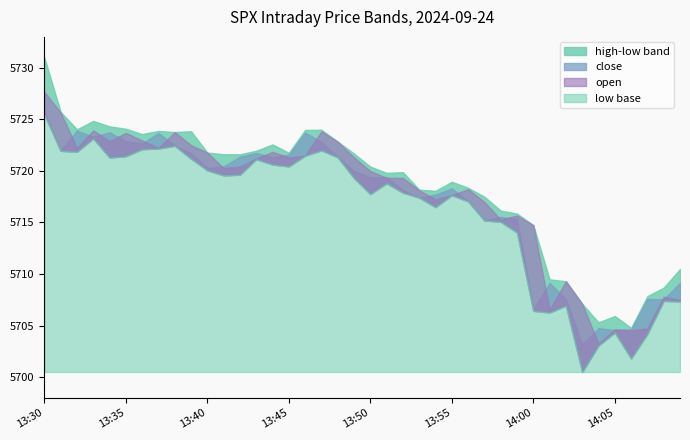

True or false: close and high intersect in this chart.

False